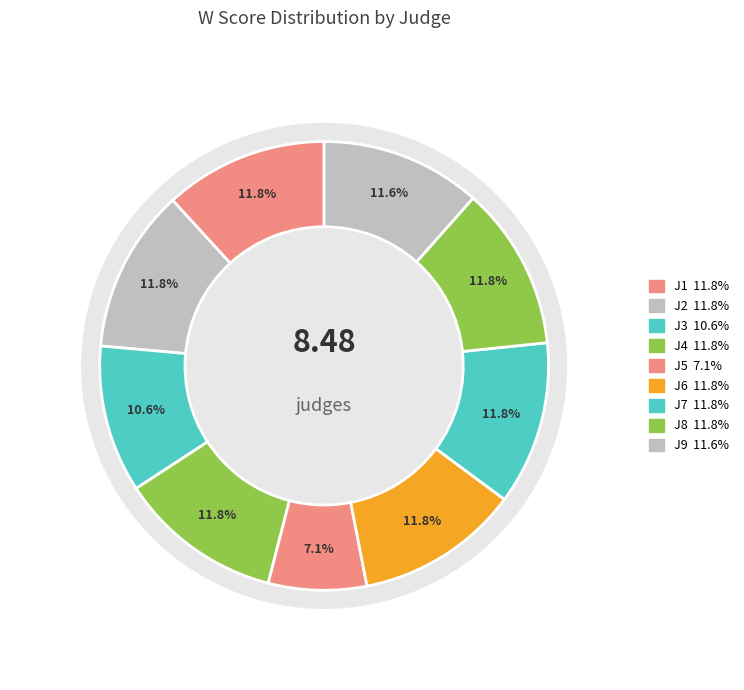

To the nearest percent, what is the combined percentage of J8 and J6?

24%